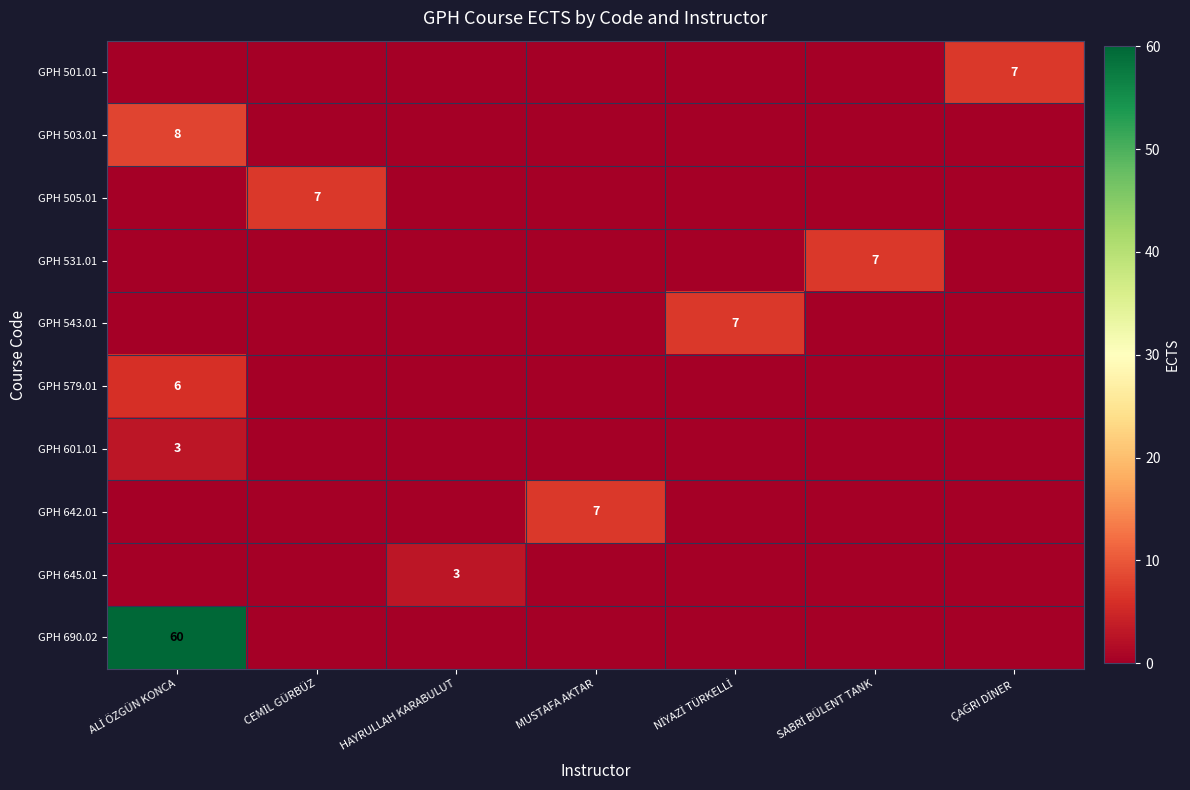

How many categories are shown in the chart?

7